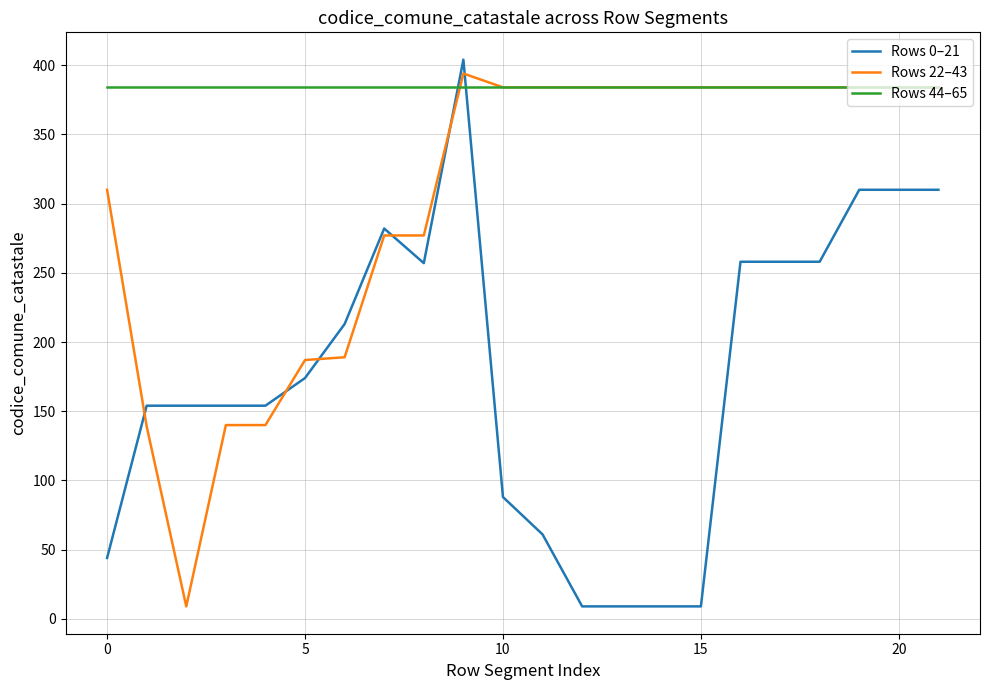

Which series has the largest total across all categories?

Rows 44–65